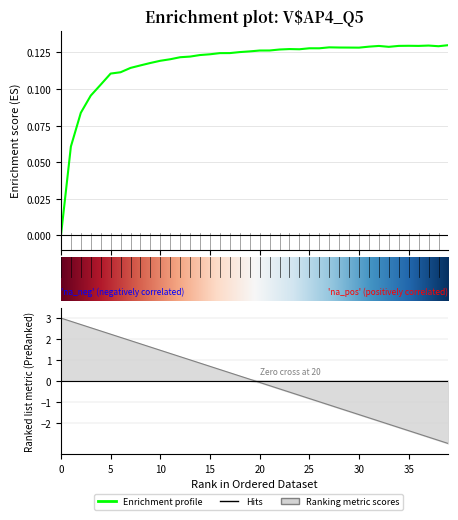

At how many categories does at least one series exceed 2?

7